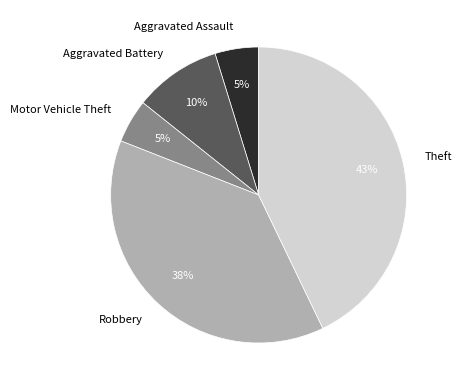

Is Aggravated Assault the majority of the pie?

No